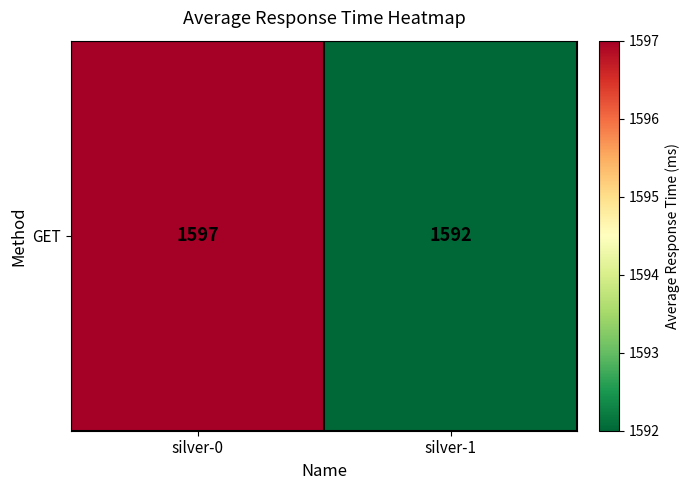

What is the change in value from silver-0 to silver-1?

-5